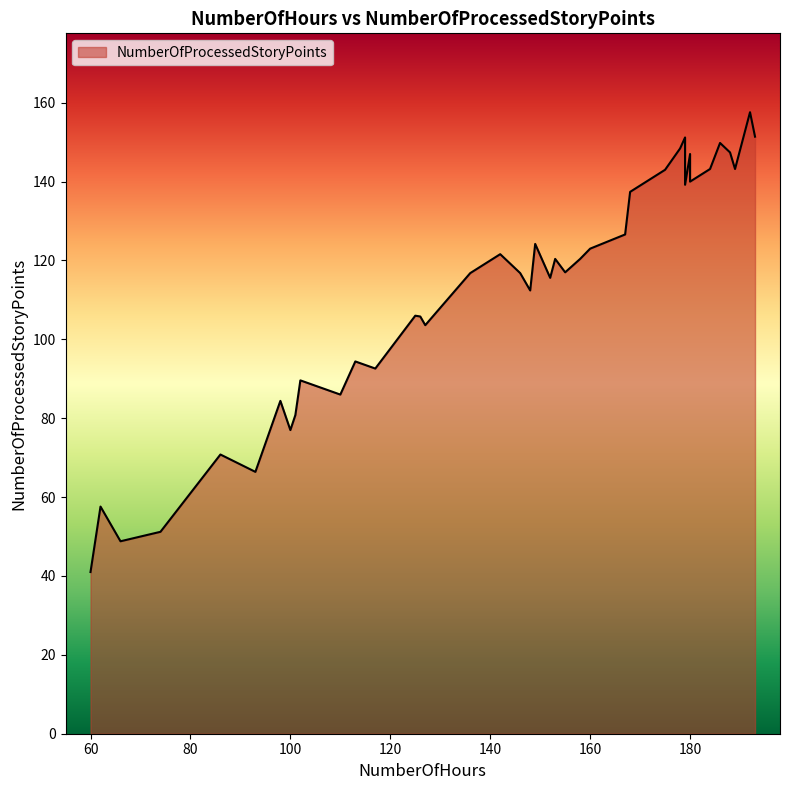

Is it true that the value at 11 is 42.2?

False